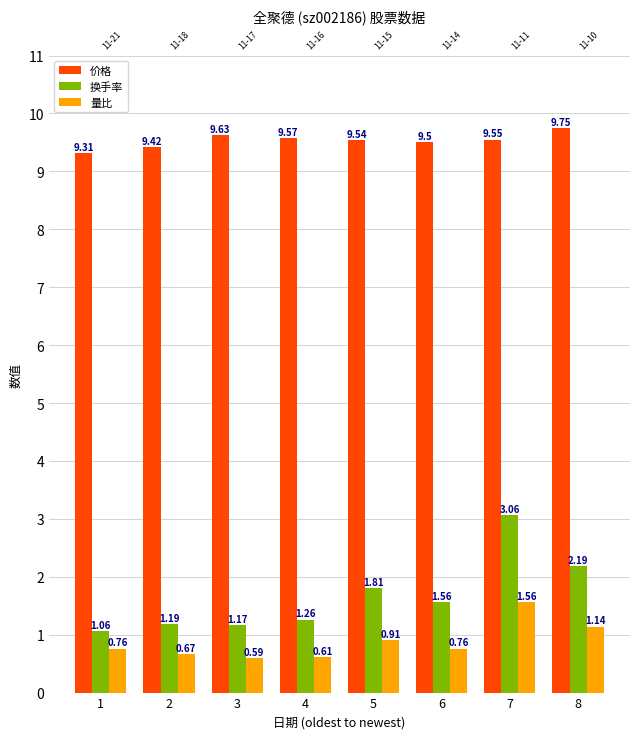

True or false: 换手率 has a value of 2.1 at 7.

False